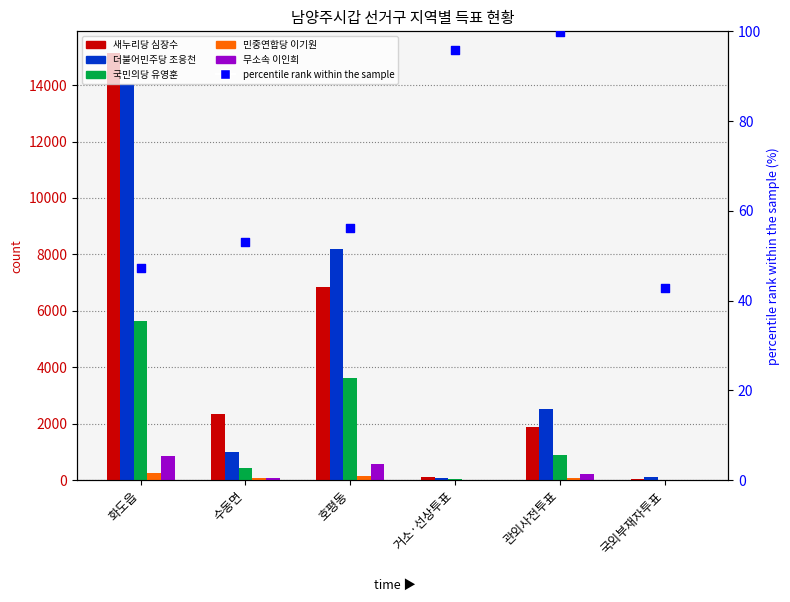

At which category is the sum across all series the highest?

화도읍